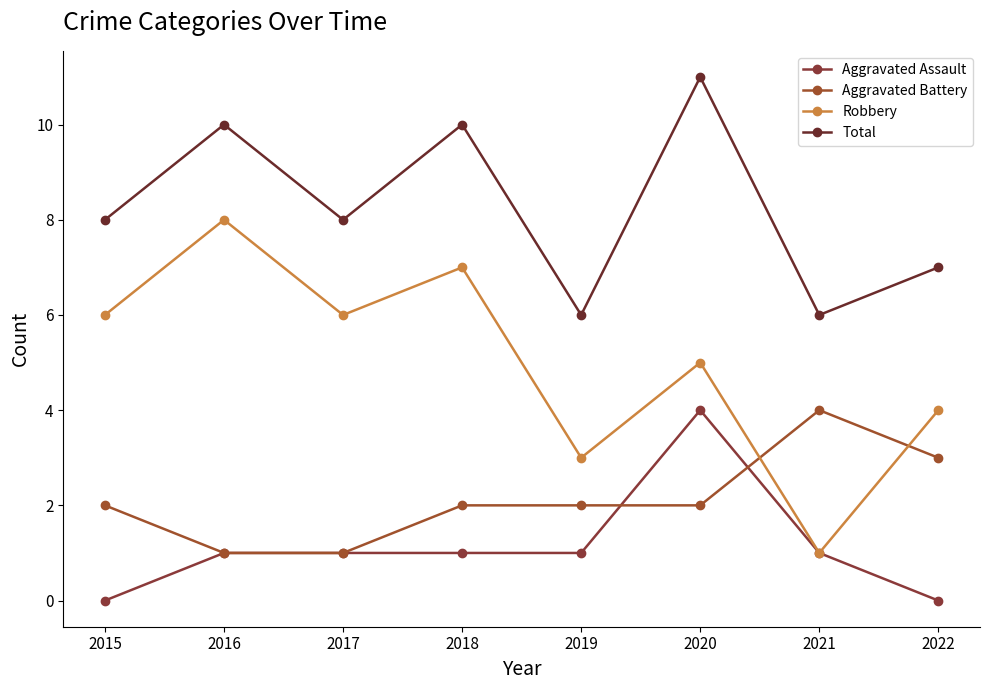

What are all the series names shown in the legend?

Aggravated Assault, Aggravated Battery, Robbery, Total